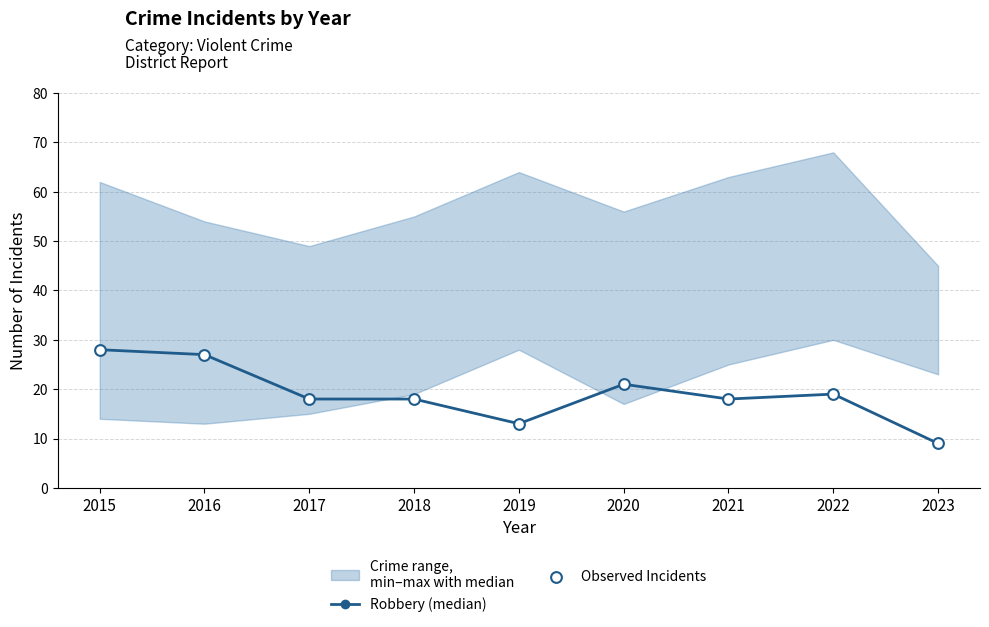

Which series has the largest Y range (max minus min)?

Robbery (median)